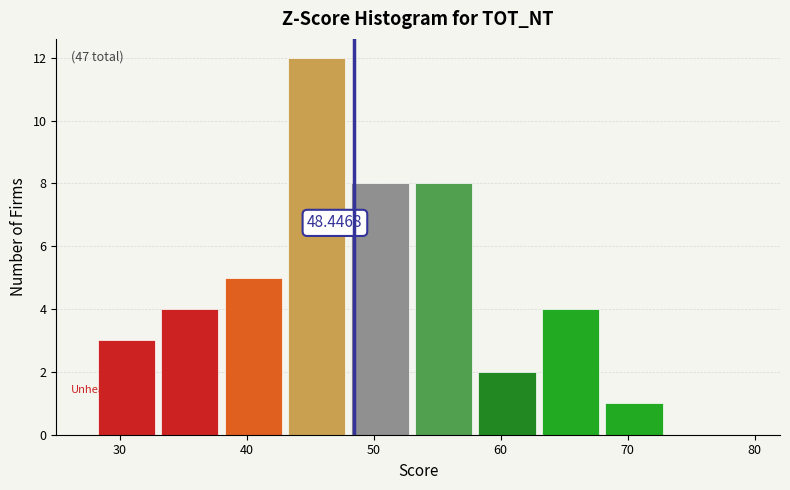

Which range on the x-axis has the tallest bar?

43 to 48